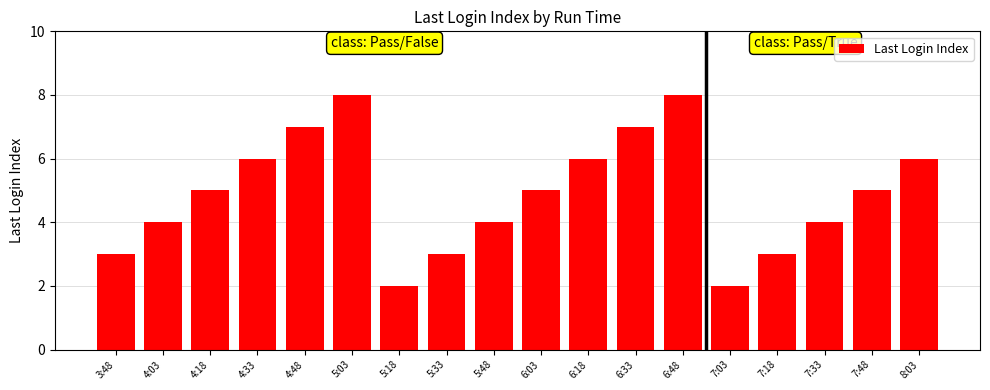

What is the label of the 5th bar from the left?

4:48